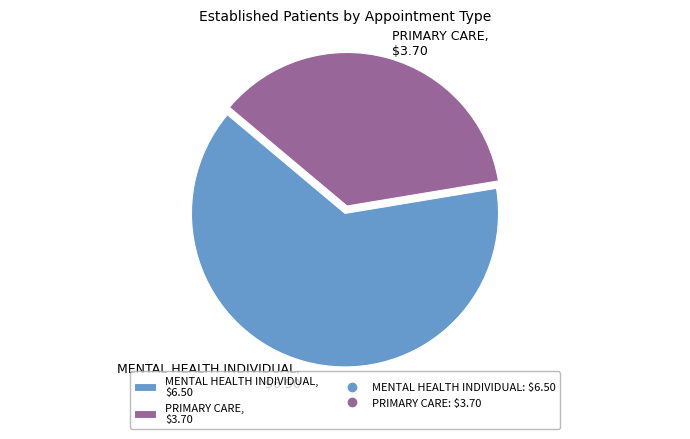

Between PRIMARY CARE and MENTAL HEALTH INDIVIDUAL, which is larger?

MENTAL HEALTH INDIVIDUAL